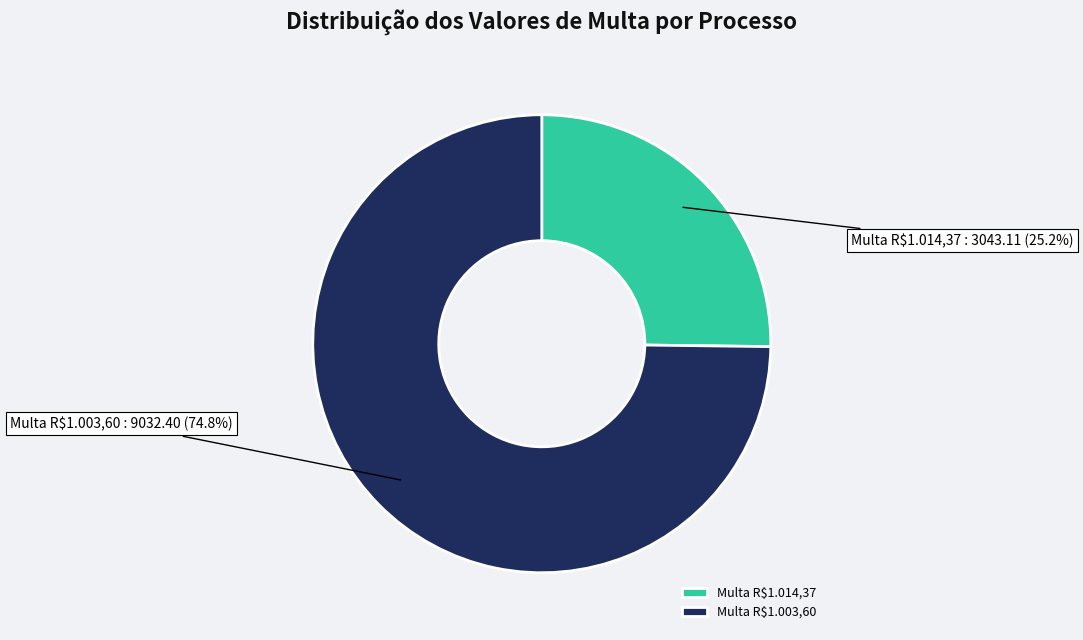

Rank the categories by value from highest to lowest.

Multa R$1.003,60, Multa R$1.014,37